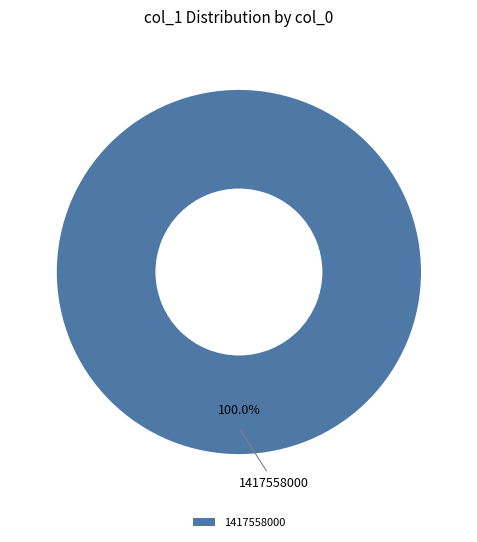

How many segments does this pie chart have?

1